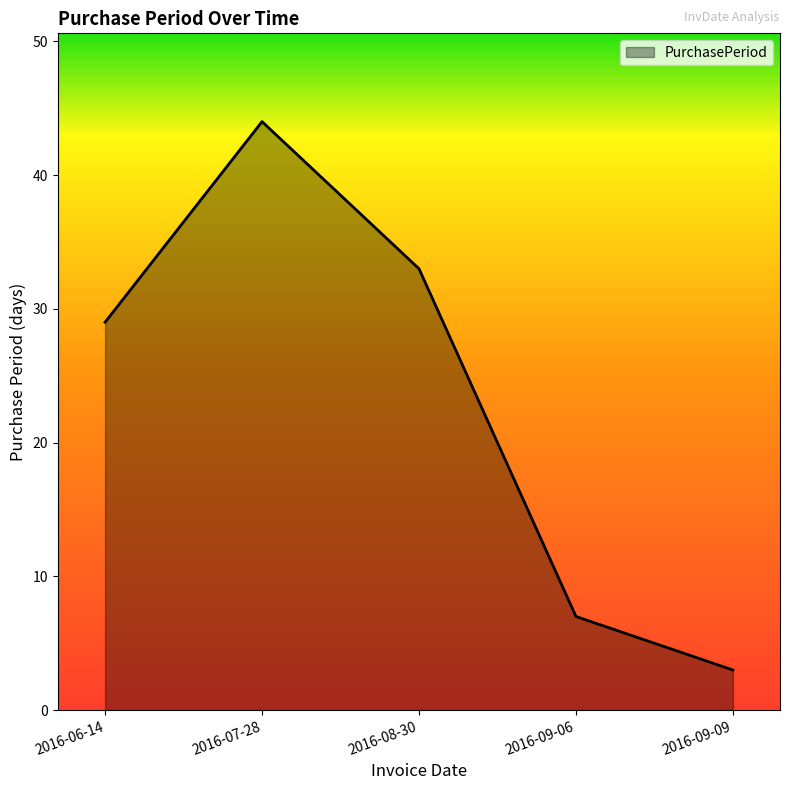

True or false: there are more than 1 points higher than both neighbors.

False